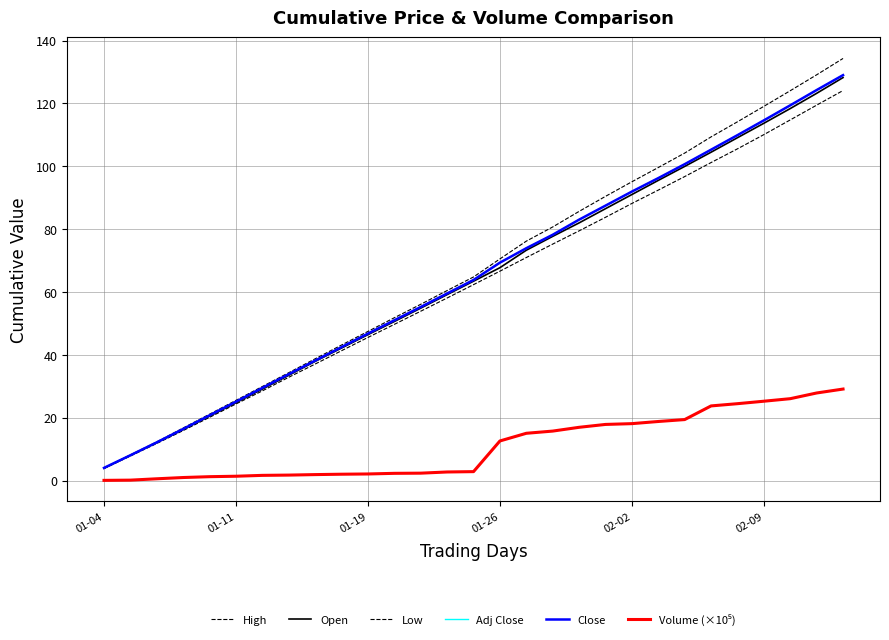

Does the chart have visible grid lines?

Yes